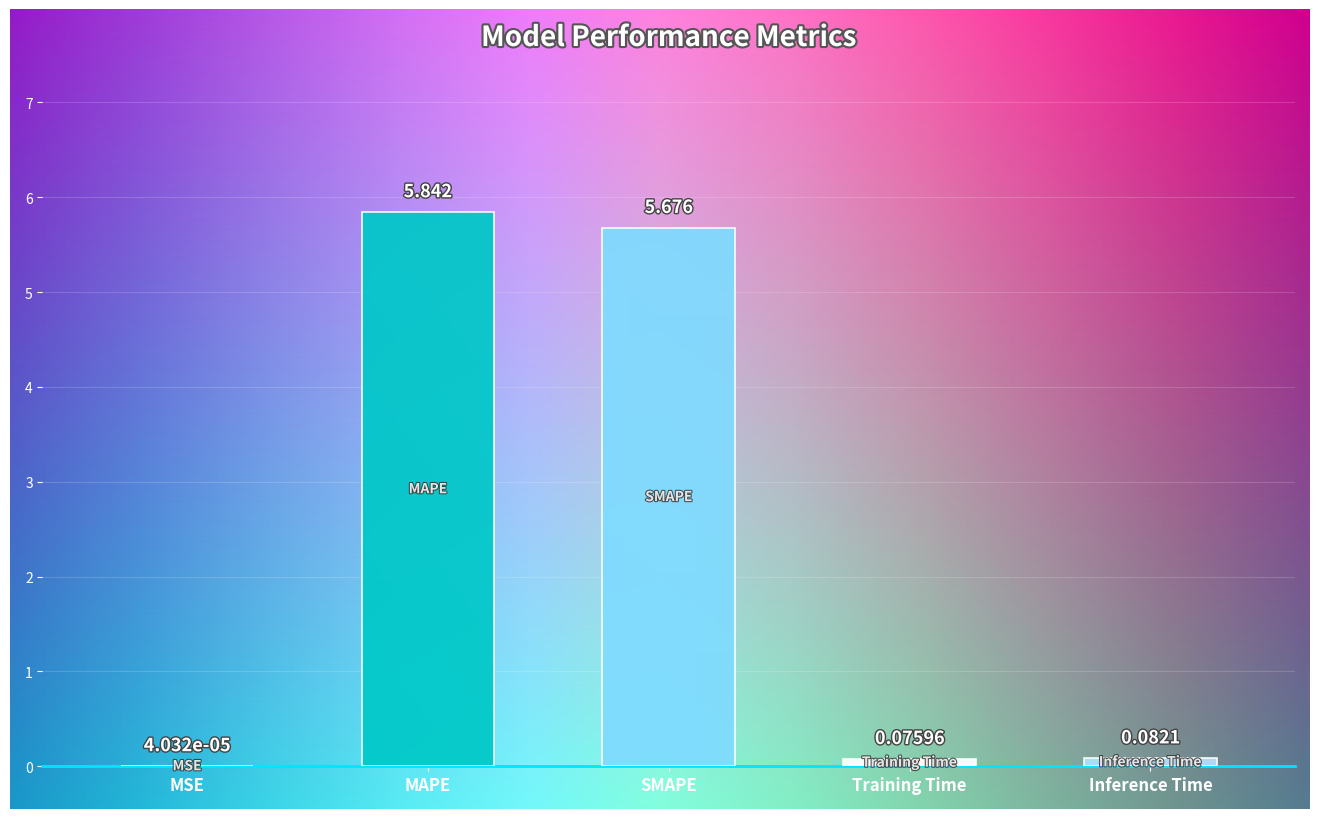

True or false: the data shows 0.0 at MSE.

False